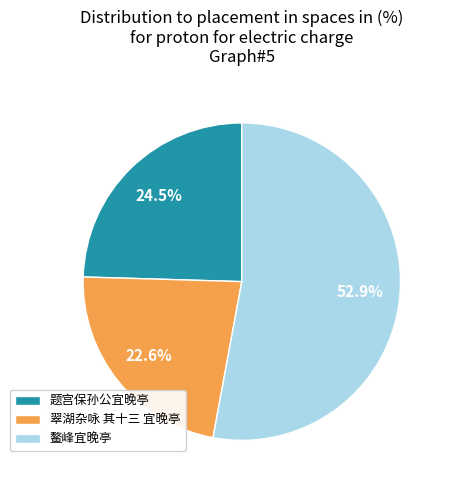

Which slice is the largest?

鳌峰宜晚亭